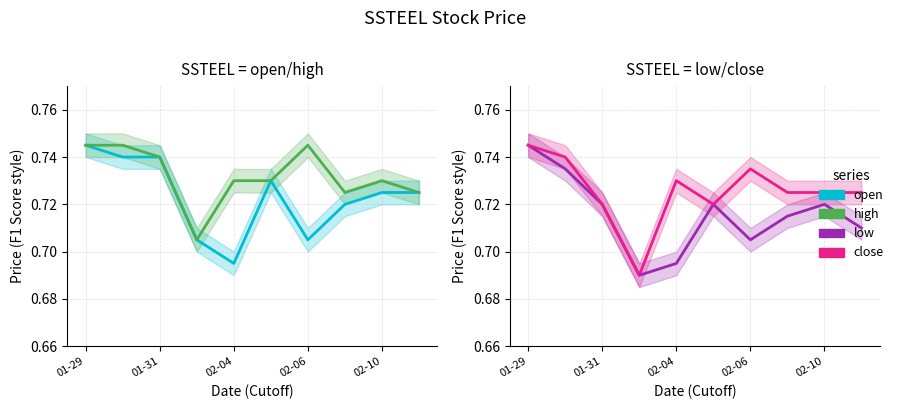

What is the average value of the close series?

0.7